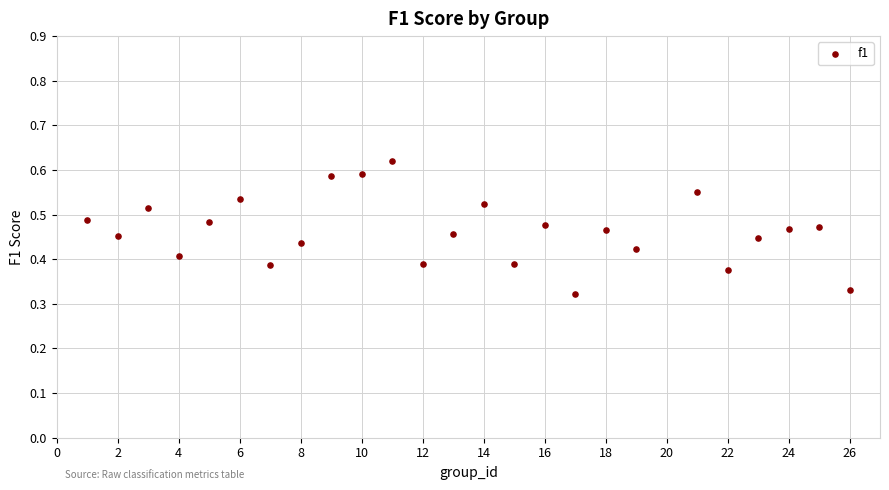

What is the range of X values (max minus min)?

25.0